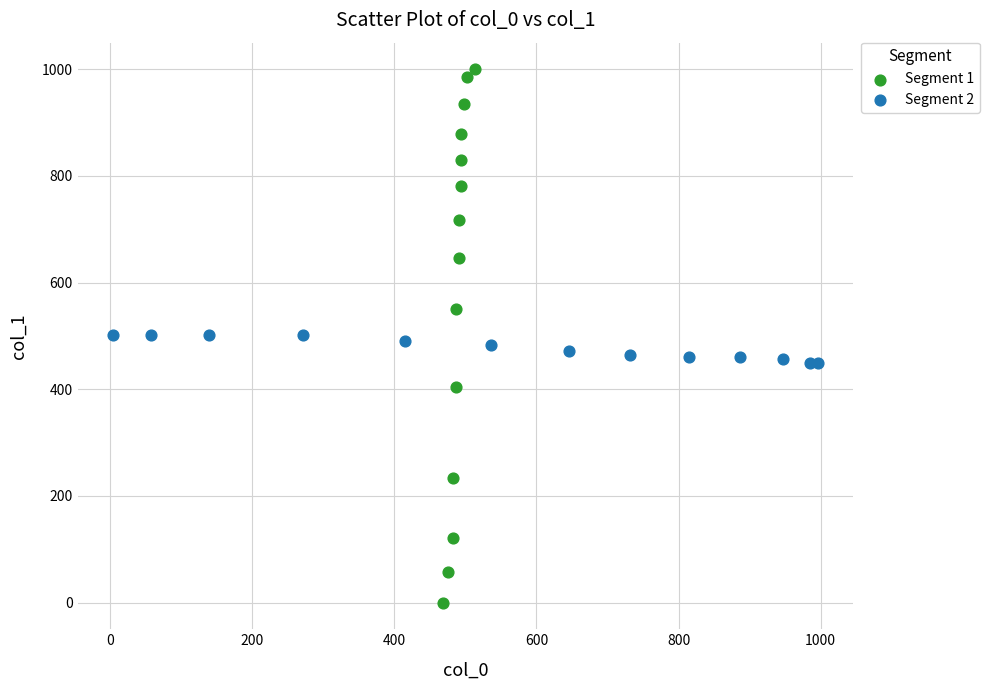

Which series has the largest Y range (max minus min)?

Segment 1